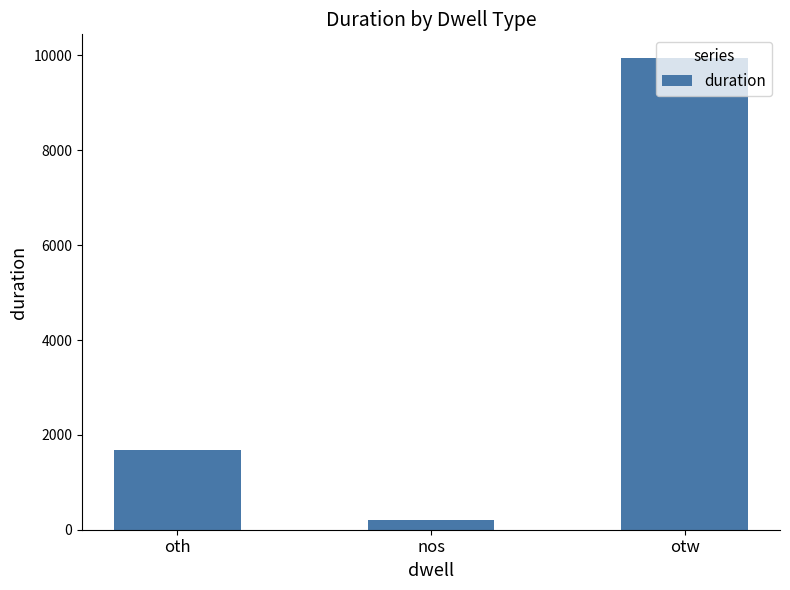

Count the number of categories in the chart.

3